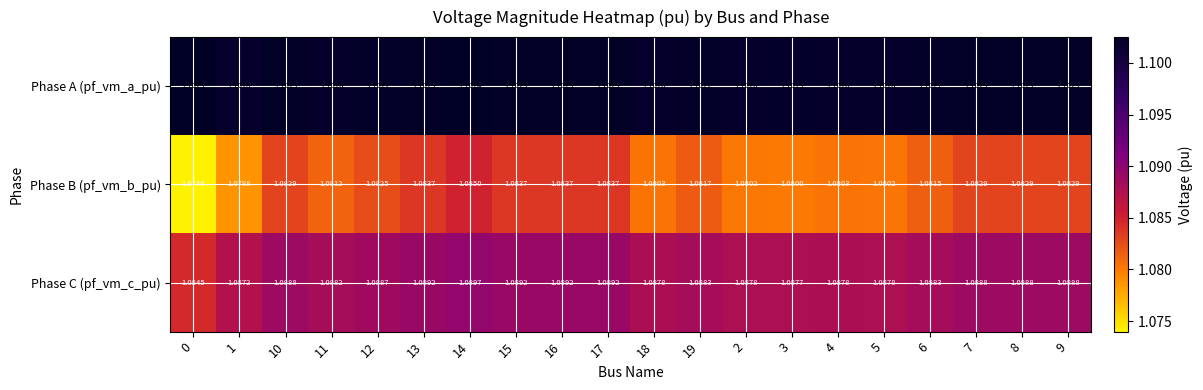

What is the total value across all series at 6?

3.3